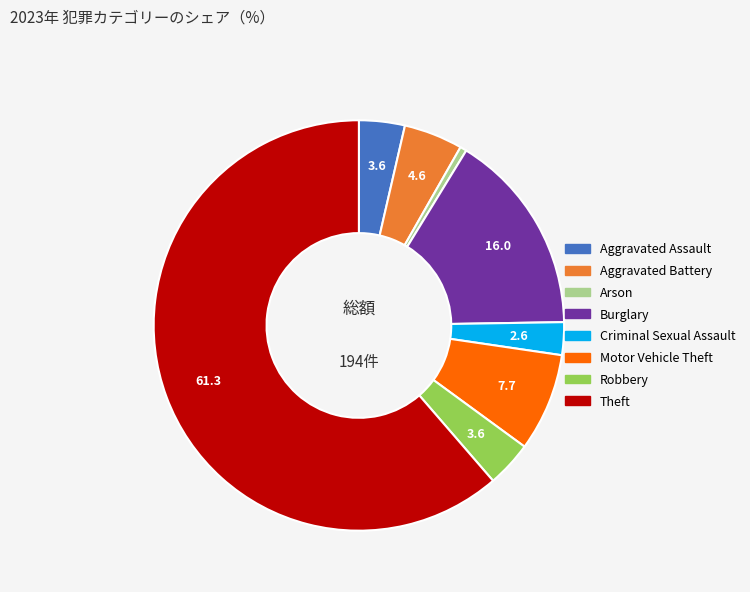

Do Arson and Aggravated Assault together represent more than half of the pie?

No